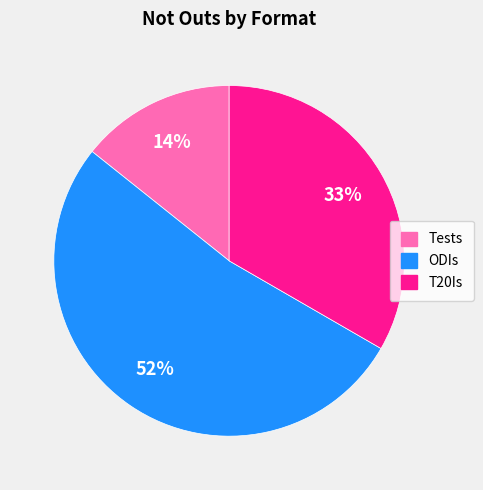

What is the ratio of the value at ODIs to the value at T20Is?

1.6